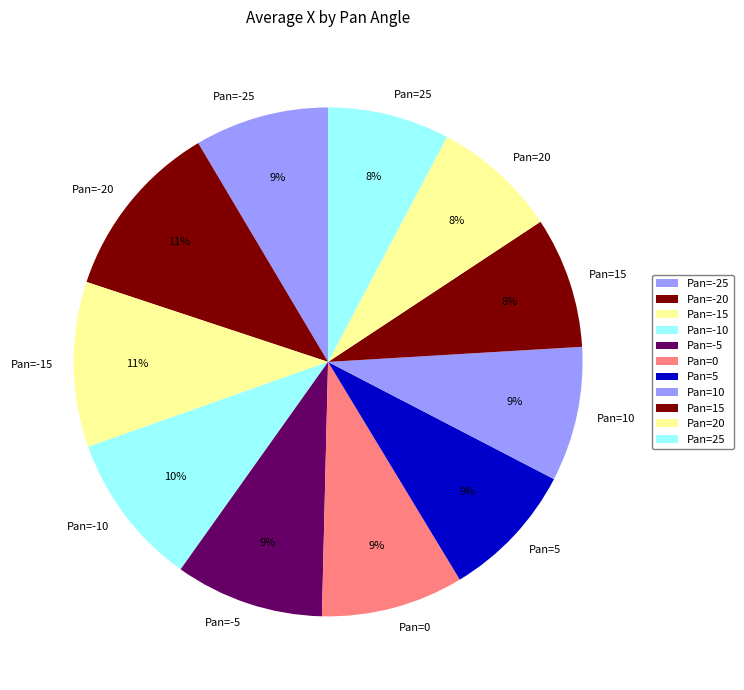

To the nearest percent, what is the average slice percentage?

9%